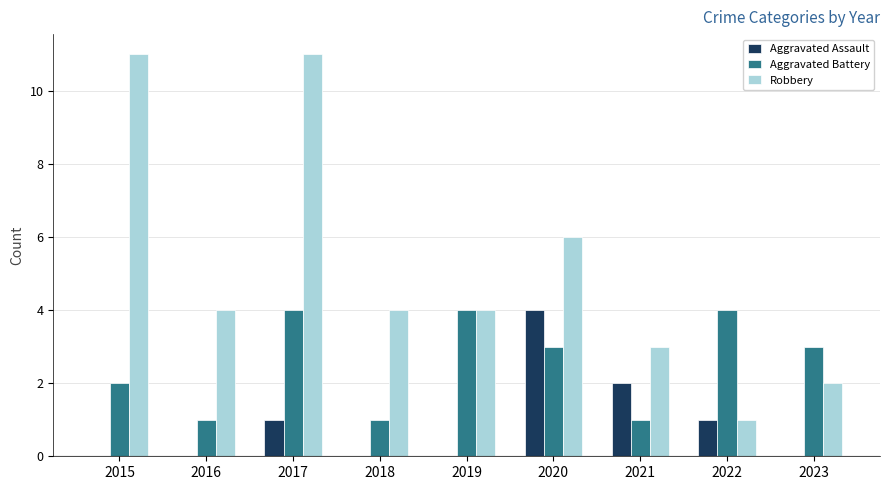

The Aggravated Battery series shows 4 at 2017. True or false?

True